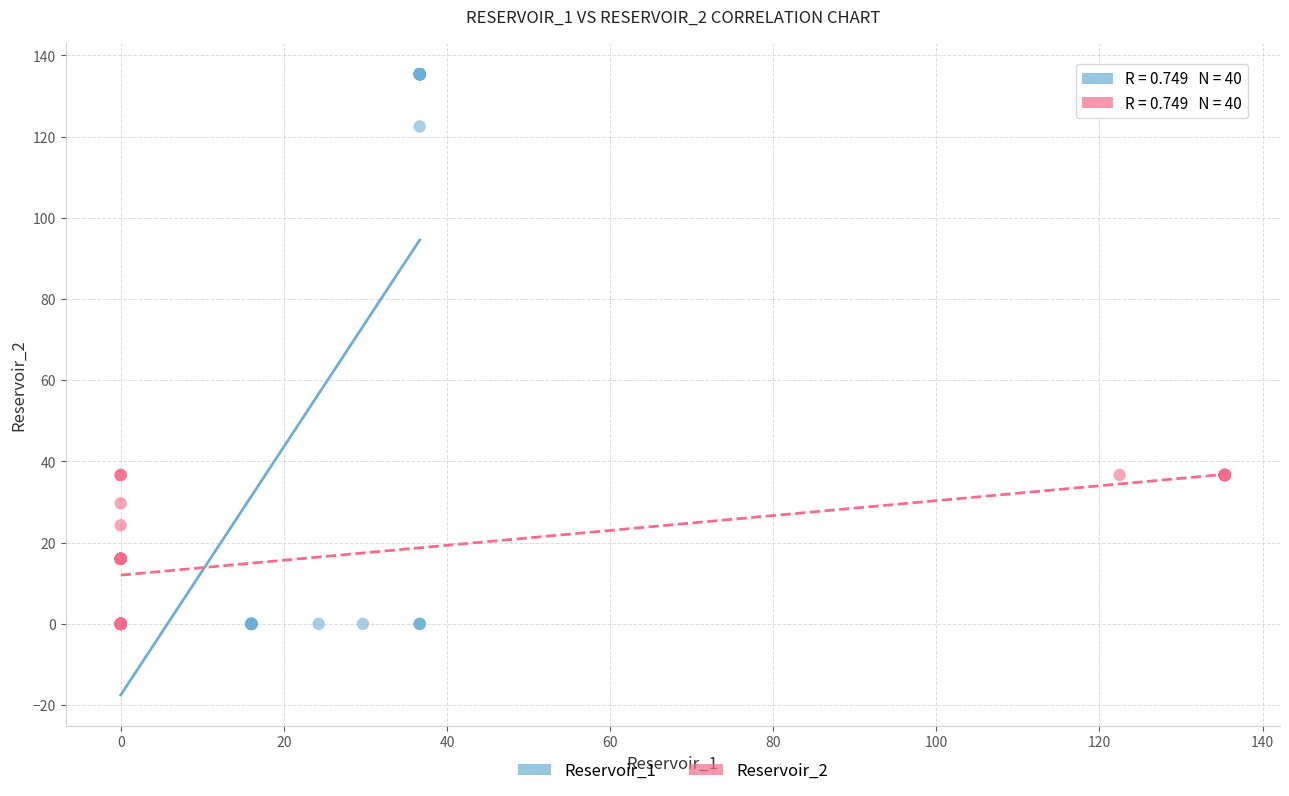

Which series reaches the maximum Y coordinate?

Reservoir_1